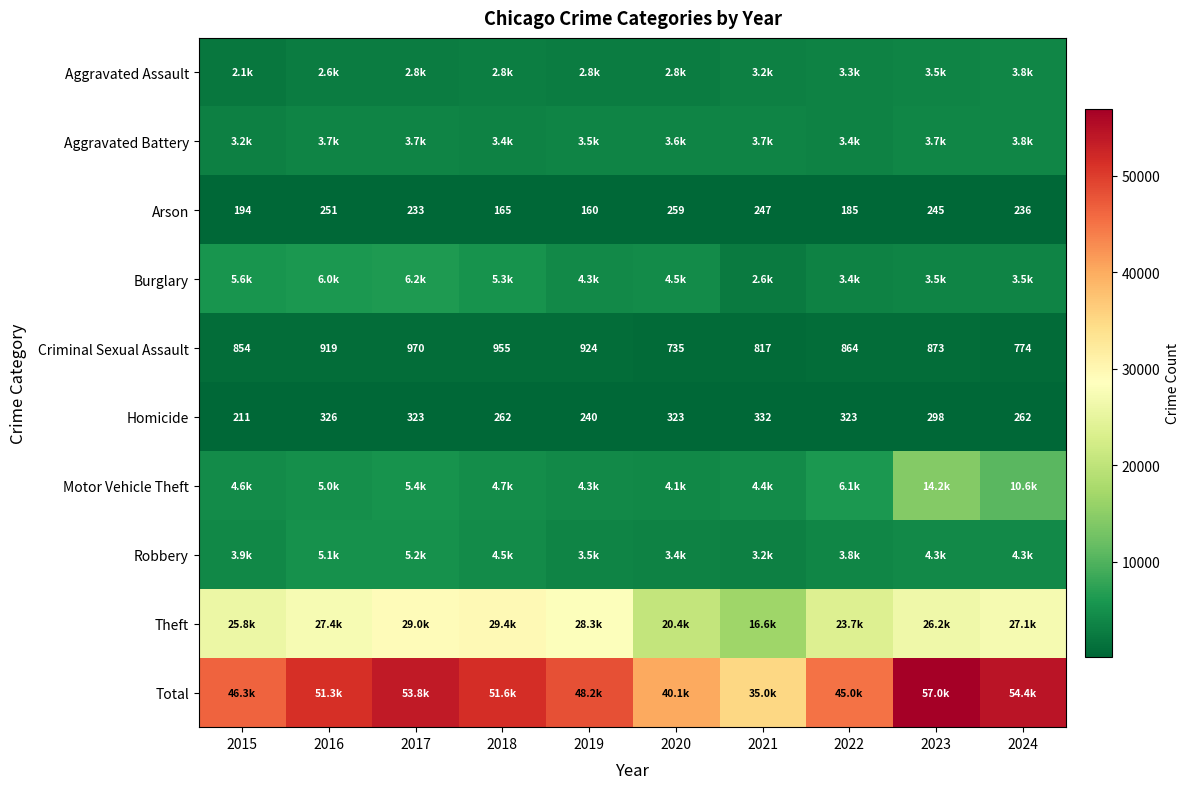

At which label does Arson reach its peak?

2020